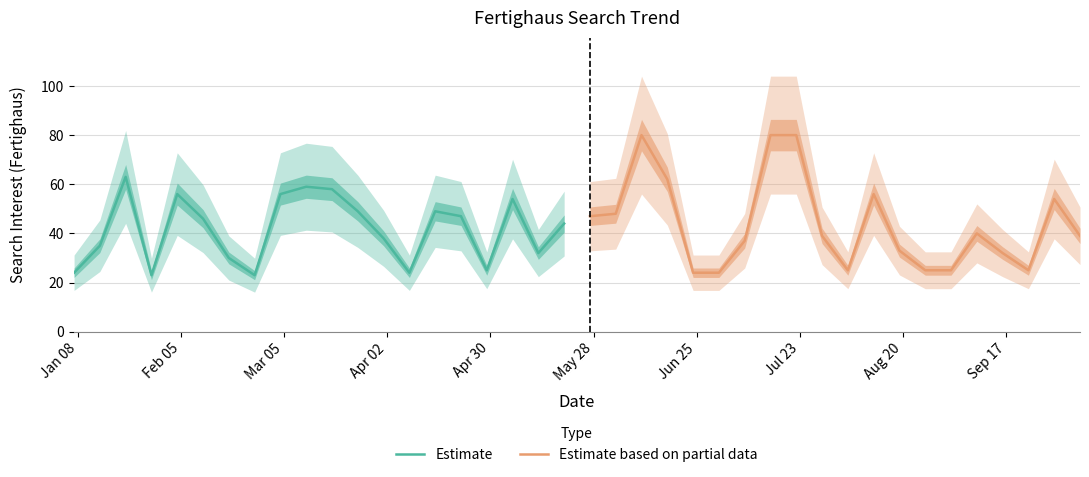

What is the maximum value for Estimate?

63